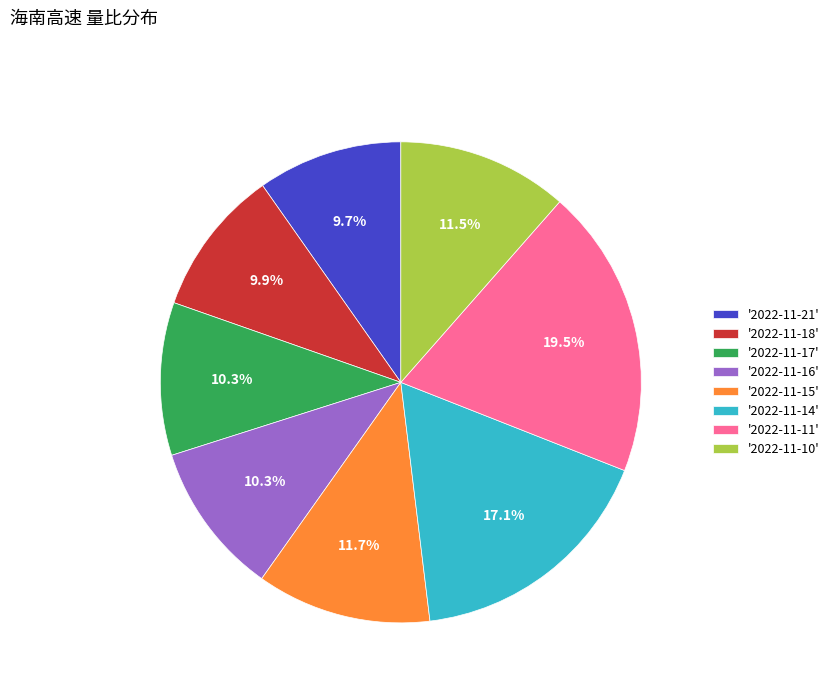

Which has a higher value, '2022-11-17' or '2022-11-21'?

'2022-11-17'